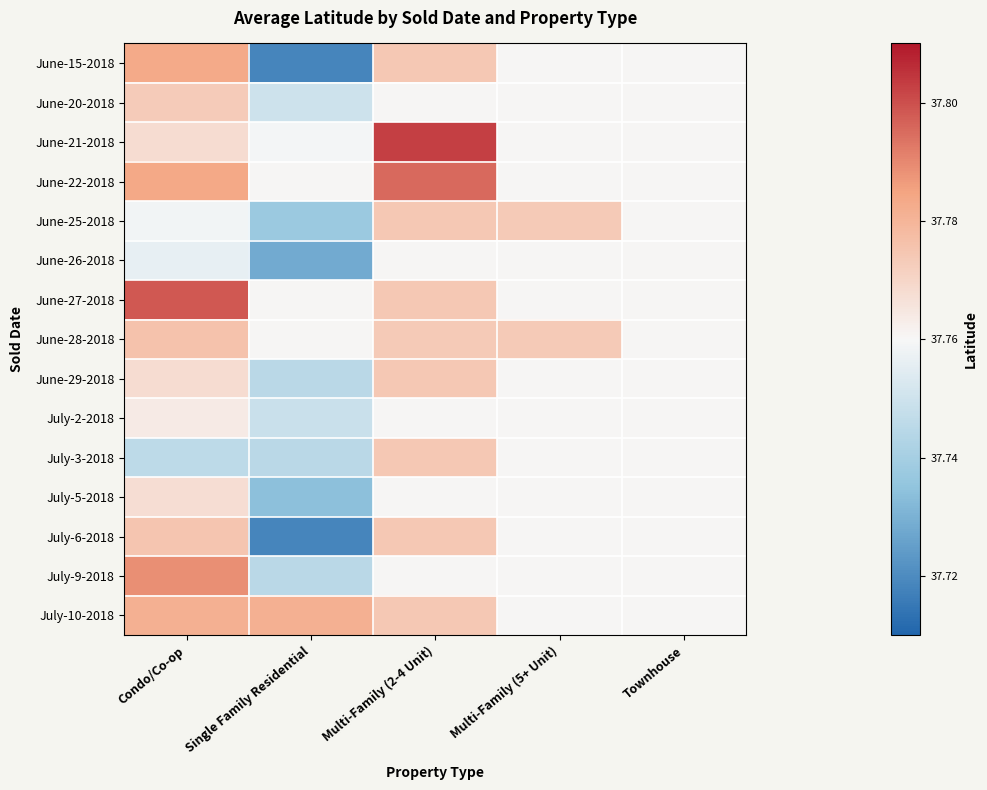

Reading left to right, what are all the values shown in this chart?

June-15-2018: Condo/Co-op=37.8	Single Family Residential=37.7	Multi-Family (2-4 Unit)=37.8	Multi-Family (5+ Unit)=37.8	Townhouse=37.8
June-20-2018: Condo/Co-op=37.8	Single Family Residential=37.7	Multi-Family (2-4 Unit)=37.8	Multi-Family (5+ Unit)=37.8	Townhouse=37.8
June-21-2018: Condo/Co-op=37.8	Single Family Residential=37.8	Multi-Family (2-4 Unit)=37.8	Multi-Family (5+ Unit)=37.8	Townhouse=37.8
June-22-2018: Condo/Co-op=37.8	Single Family Residential=37.8	Multi-Family (2-4 Unit)=37.8	Multi-Family (5+ Unit)=37.8	Townhouse=37.8
June-25-2018: Condo/Co-op=37.8	Single Family Residential=37.7	Multi-Family (2-4 Unit)=37.8	Multi-Family (5+ Unit)=37.8	Townhouse=37.8
June-26-2018: Condo/Co-op=37.8	Single Family Residential=37.7	Multi-Family (2-4 Unit)=37.8	Multi-Family (5+ Unit)=37.8	Townhouse=37.8
June-27-2018: Condo/Co-op=37.8	Single Family Residential=37.8	Multi-Family (2-4 Unit)=37.8	Multi-Family (5+ Unit)=37.8	Townhouse=37.8
June-28-2018: Condo/Co-op=37.8	Single Family Residential=37.8	Multi-Family (2-4 Unit)=37.8	Multi-Family (5+ Unit)=37.8	Townhouse=37.8
June-29-2018: Condo/Co-op=37.8	Single Family Residential=37.7	Multi-Family (2-4 Unit)=37.8	Multi-Family (5+ Unit)=37.8	Townhouse=37.8
July-2-2018: Condo/Co-op=37.8	Single Family Residential=37.7	Multi-Family (2-4 Unit)=37.8	Multi-Family (5+ Unit)=37.8	Townhouse=37.8
July-3-2018: Condo/Co-op=37.7	Single Family Residential=37.7	Multi-Family (2-4 Unit)=37.8	Multi-Family (5+ Unit)=37.8	Townhouse=37.8
July-5-2018: Condo/Co-op=37.8	Single Family Residential=37.7	Multi-Family (2-4 Unit)=37.8	Multi-Family (5+ Unit)=37.8	Townhouse=37.8
July-6-2018: Condo/Co-op=37.8	Single Family Residential=37.7	Multi-Family (2-4 Unit)=37.8	Multi-Family (5+ Unit)=37.8	Townhouse=37.8
July-9-2018: Condo/Co-op=37.8	Single Family Residential=37.7	Multi-Family (2-4 Unit)=37.8	Multi-Family (5+ Unit)=37.8	Townhouse=37.8
July-10-2018: Condo/Co-op=37.8	Single Family Residential=37.8	Multi-Family (2-4 Unit)=37.8	Multi-Family (5+ Unit)=37.8	Townhouse=37.8